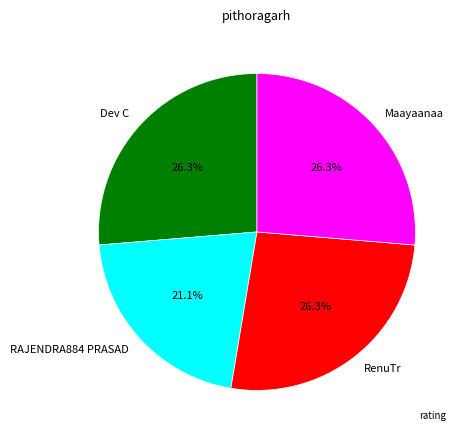

The RenuTr slice represents 26% of the pie. True or false?

True